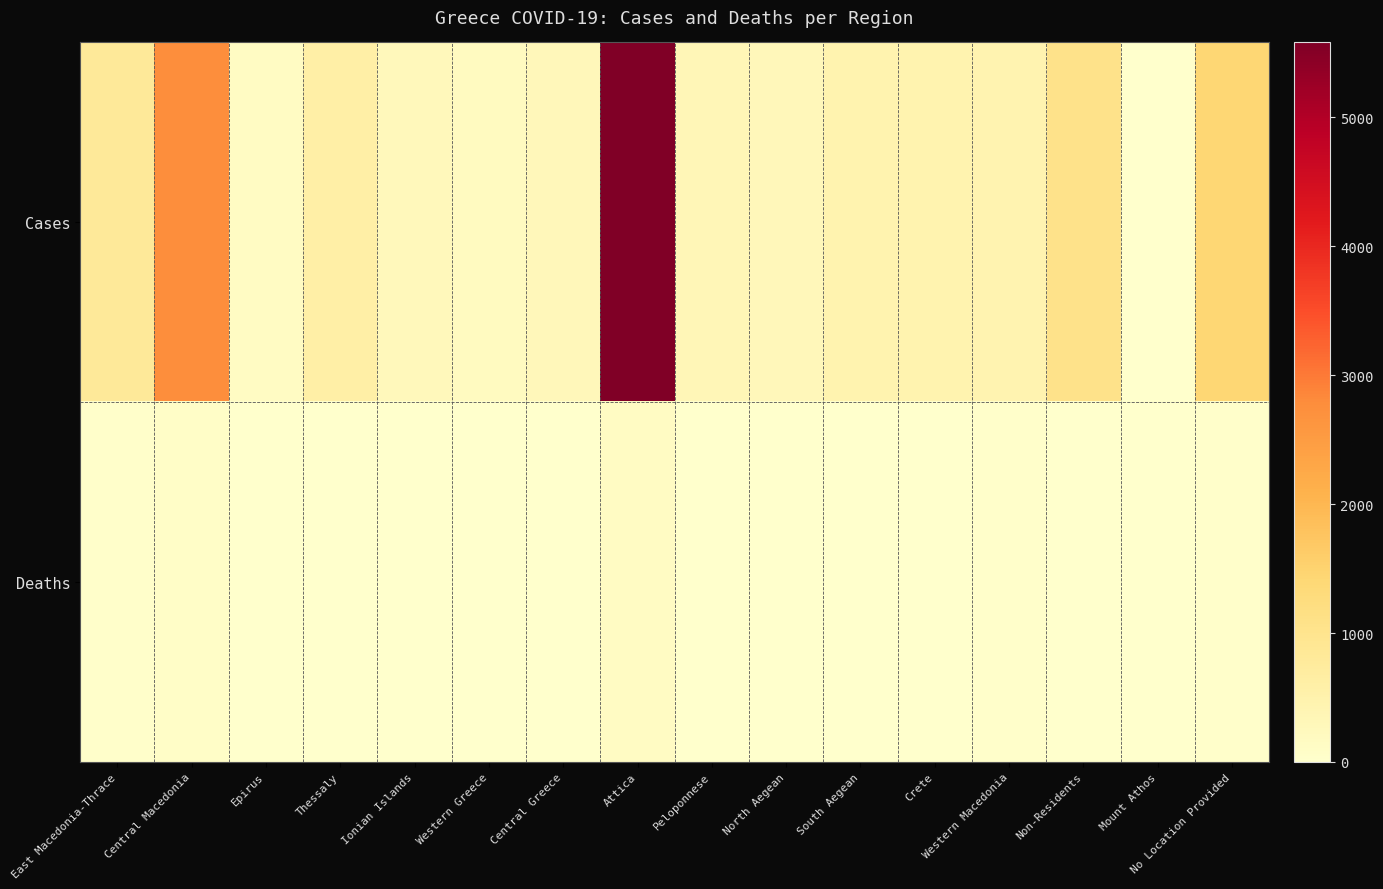

Which series has the widest spread of values?

Cases